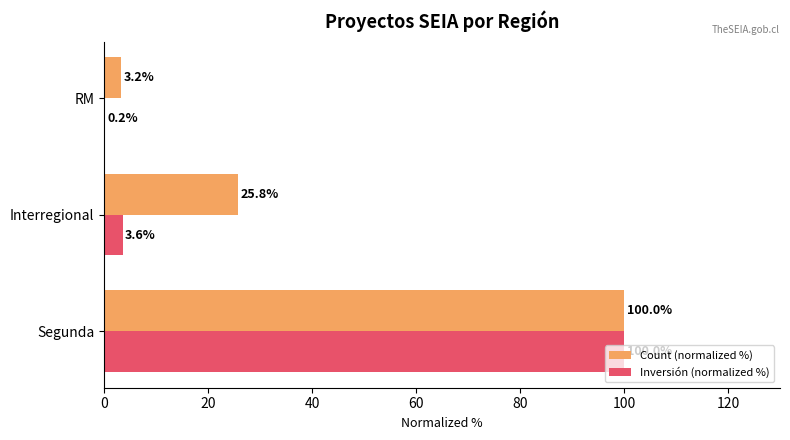

What is the average value of the Inversión (normalized %) series?

34.6